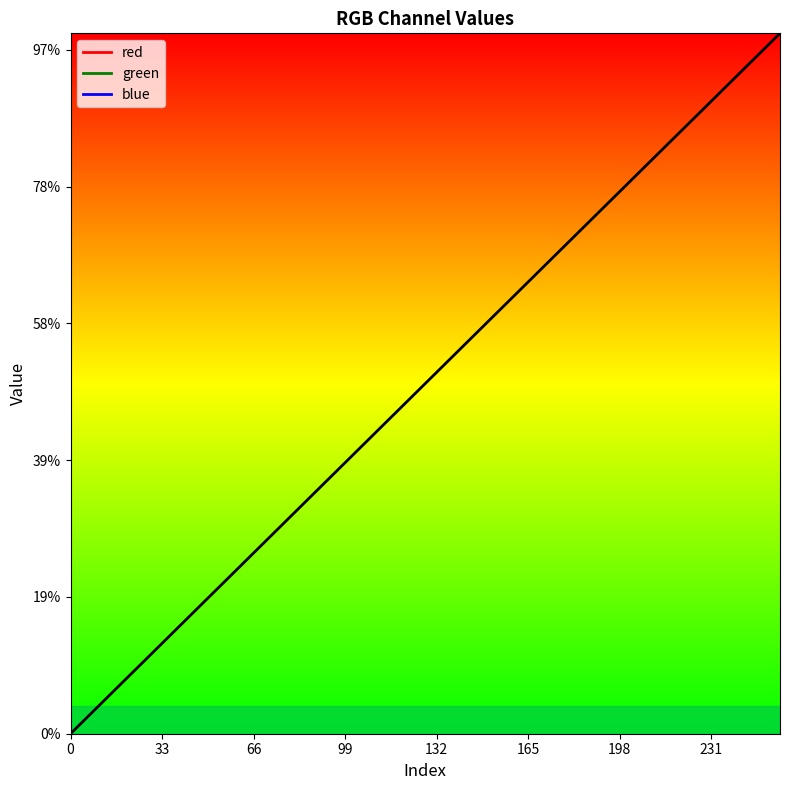

At which label does blue reach its peak?

31